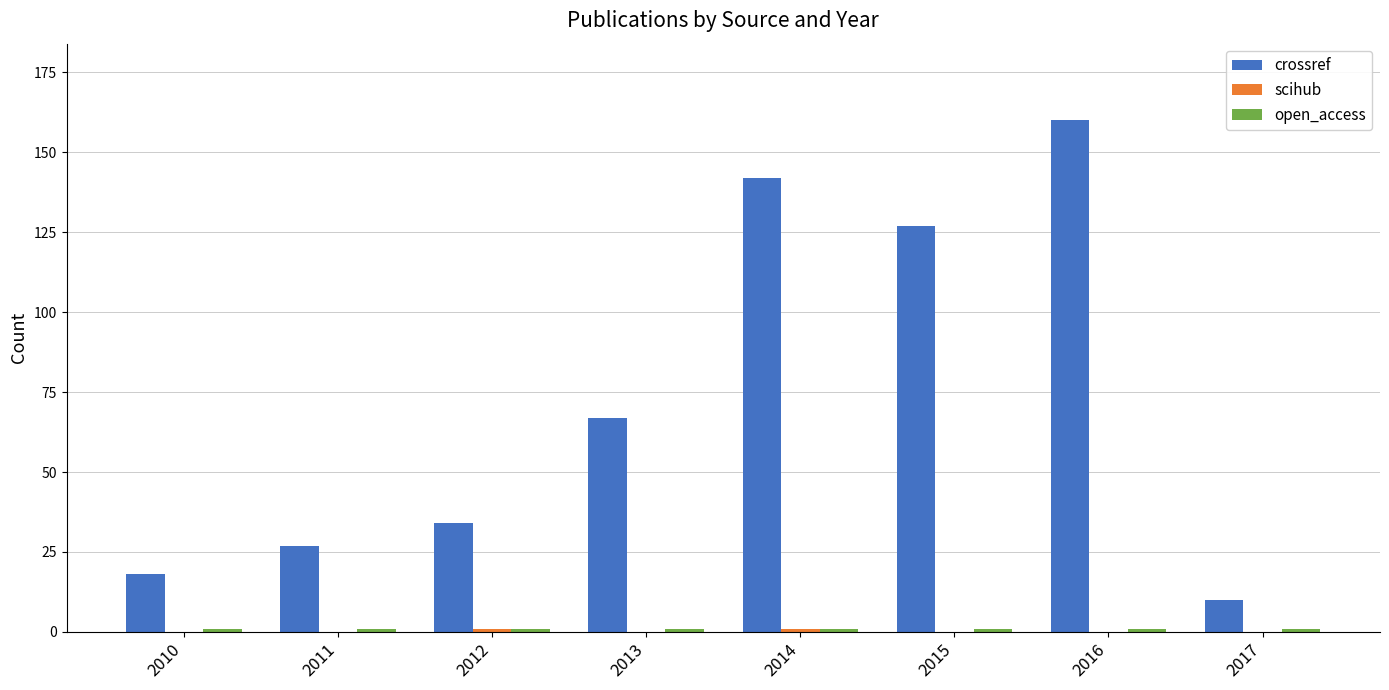

The value of crossref at 2012 is 34. True or false?

True